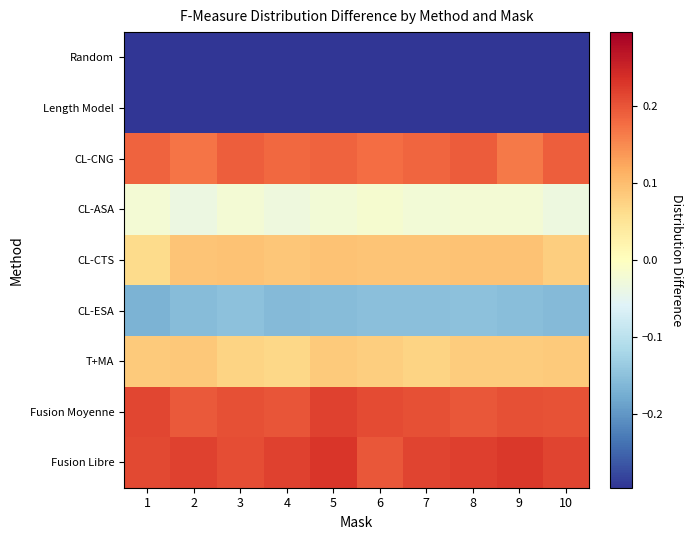

How many distinct data groups are displayed?

9